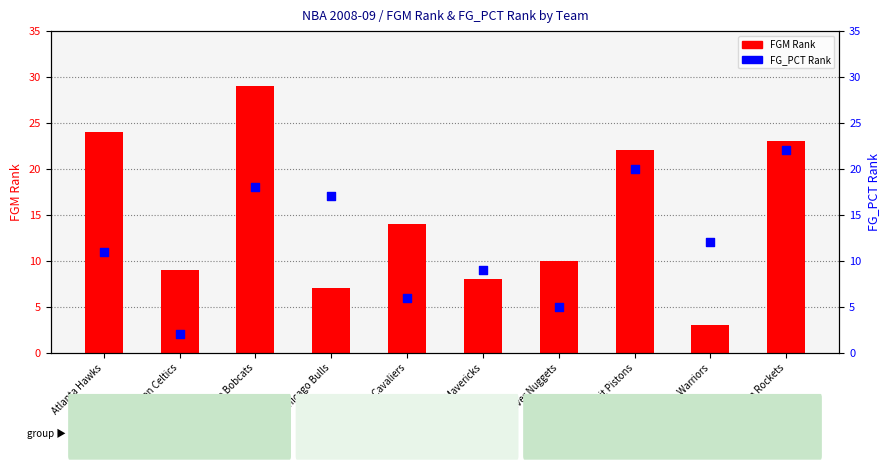

At which category is the sum across all series the highest?

Charlotte Bobcats